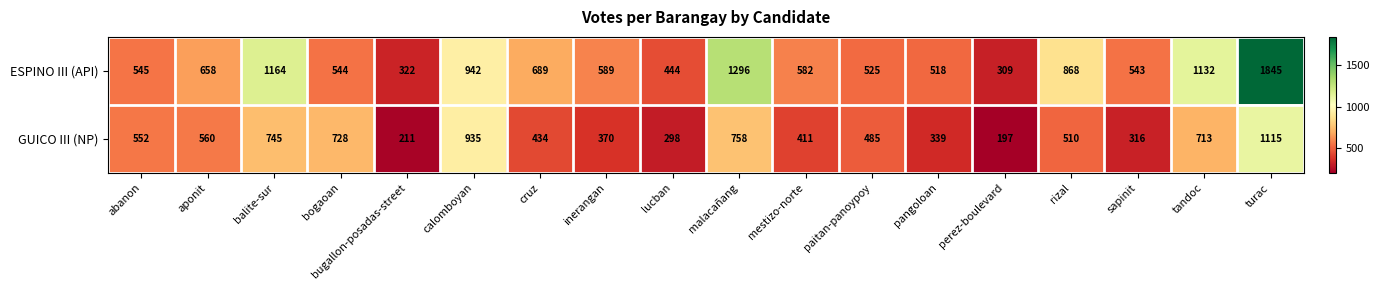

Is it true that GUICO III (NP) equals 369 at abanon?

False